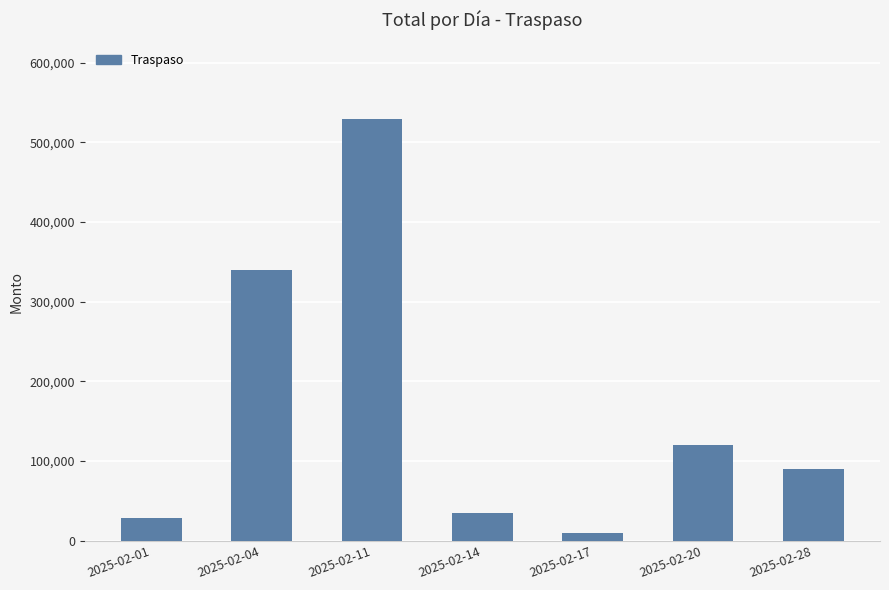

What is the sum of the values at 2025-02-11 and 2025-02-04?

870000